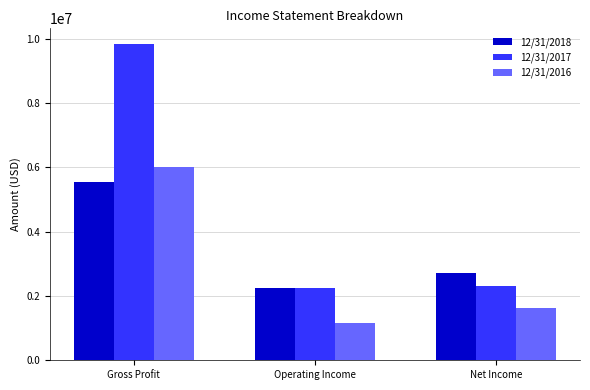

What is the sum of all 12/31/2017 values?

14370994